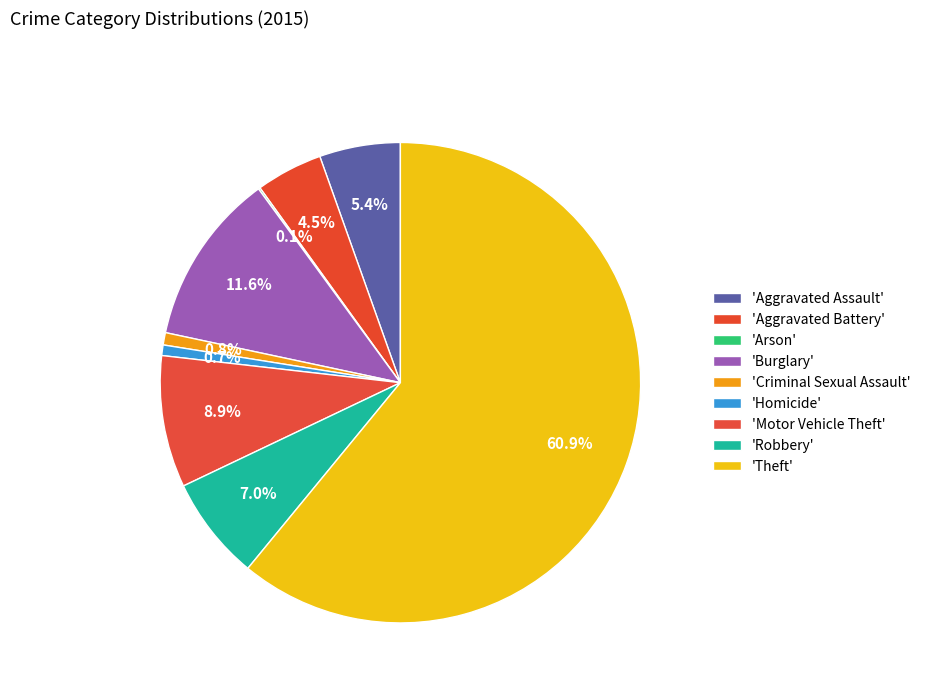

Rank the categories by value from lowest to highest.

Arson, Homicide, Criminal Sexual Assault, Aggravated Battery, Aggravated Assault, Robbery, Motor Vehicle Theft, Burglary, Theft